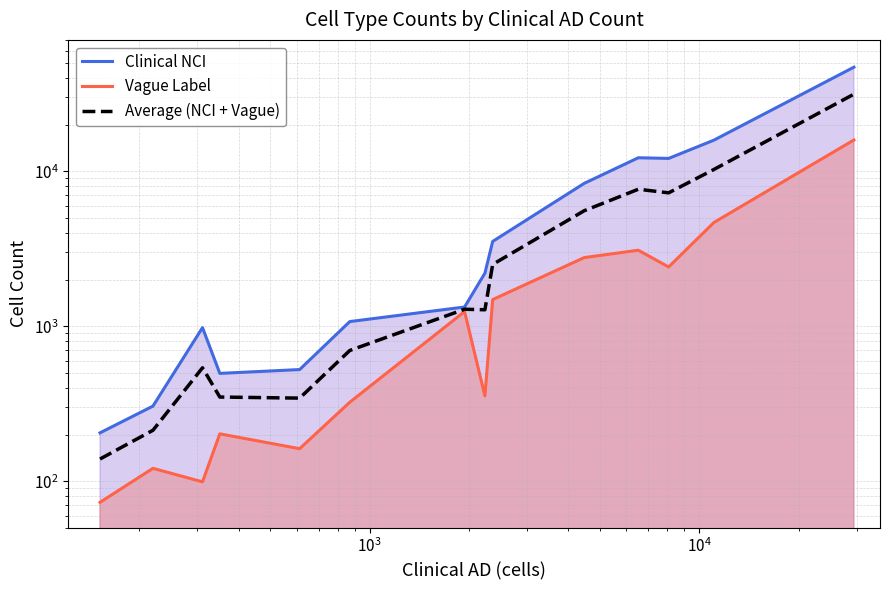

True or false: Average (NCI + Vague) and Vague Label cross at least once.

False